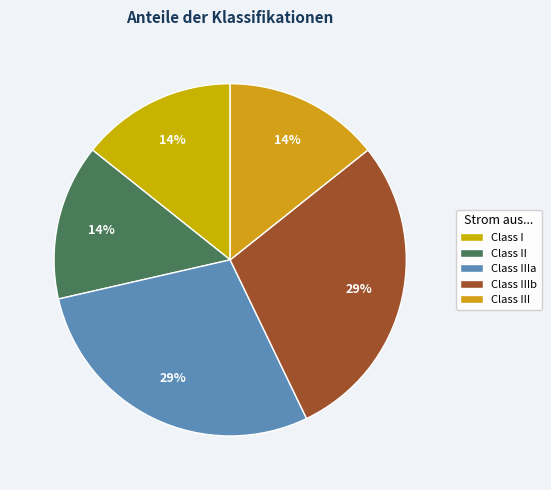

To the nearest percent, what is the average slice percentage?

20%